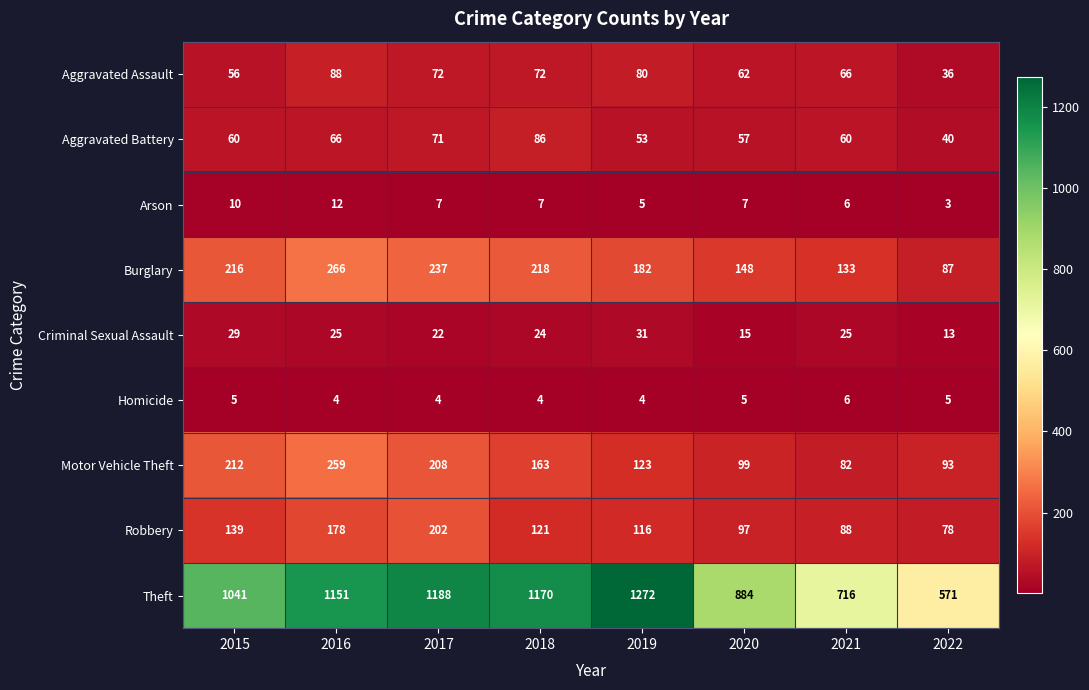

Which series has the largest total across all categories?

Theft